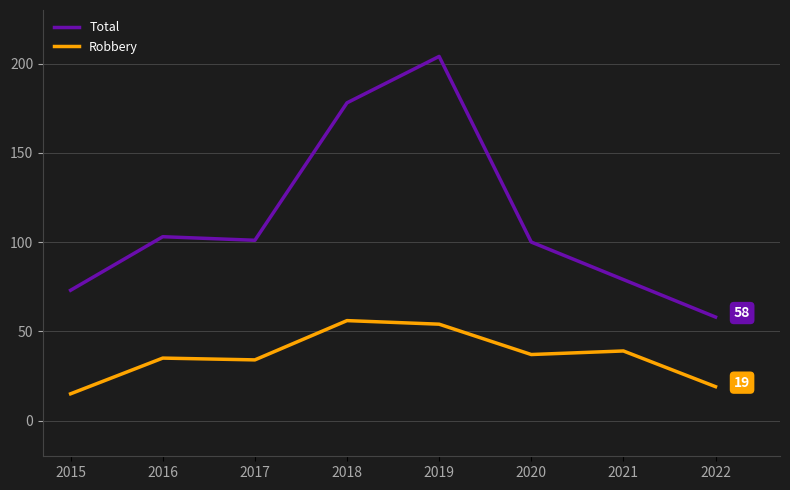

True or false: Total has a value of 33 at 2021.

False